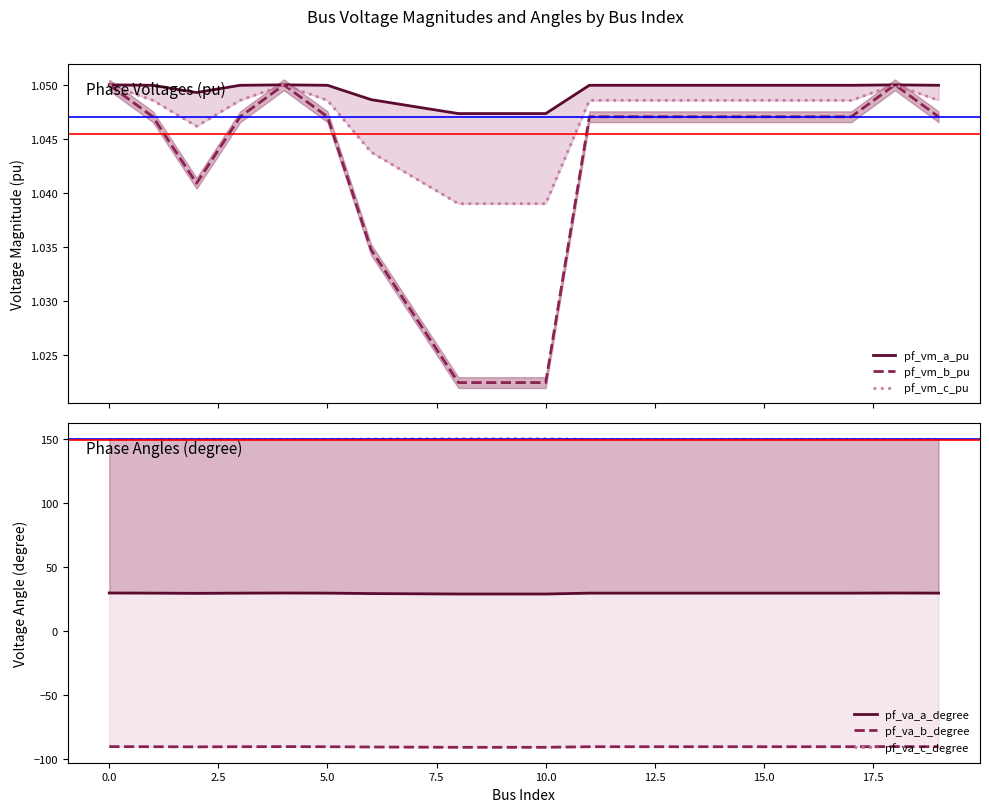

What is the minimum value shown in the chart?

-90.5